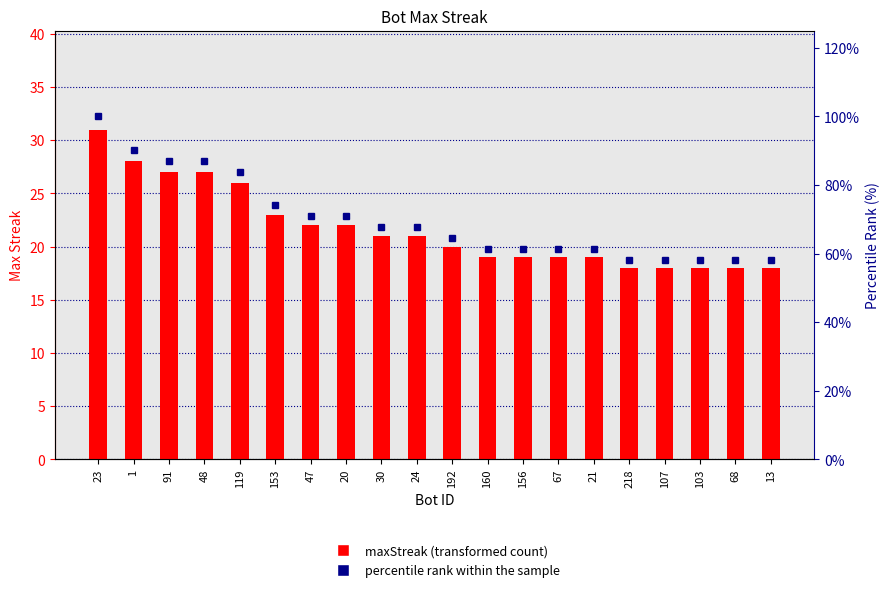

How many groups of bars are there?

20